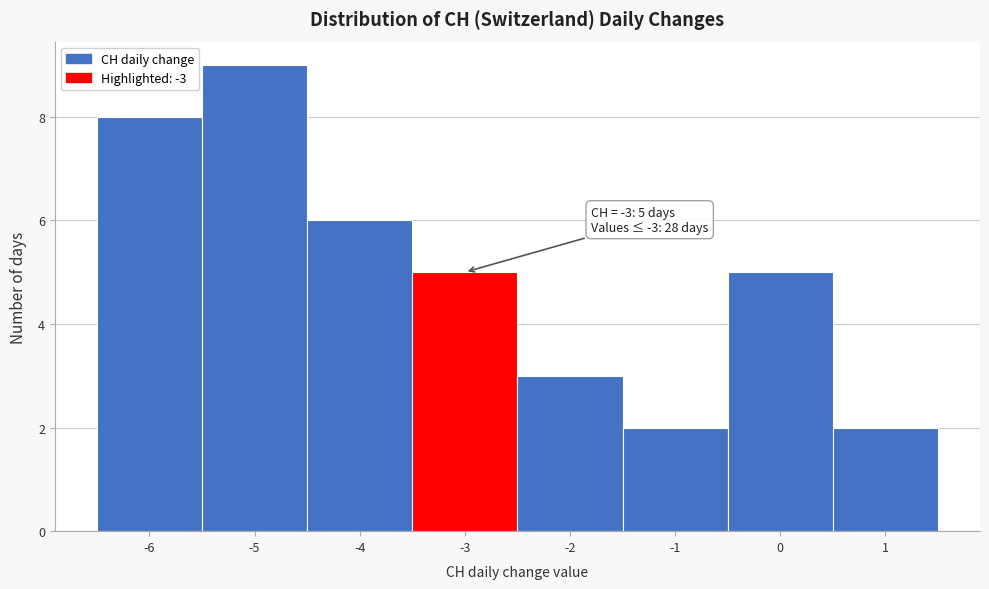

Over which range of the x-axis is the bar tallest?

-5.5 to -4.5